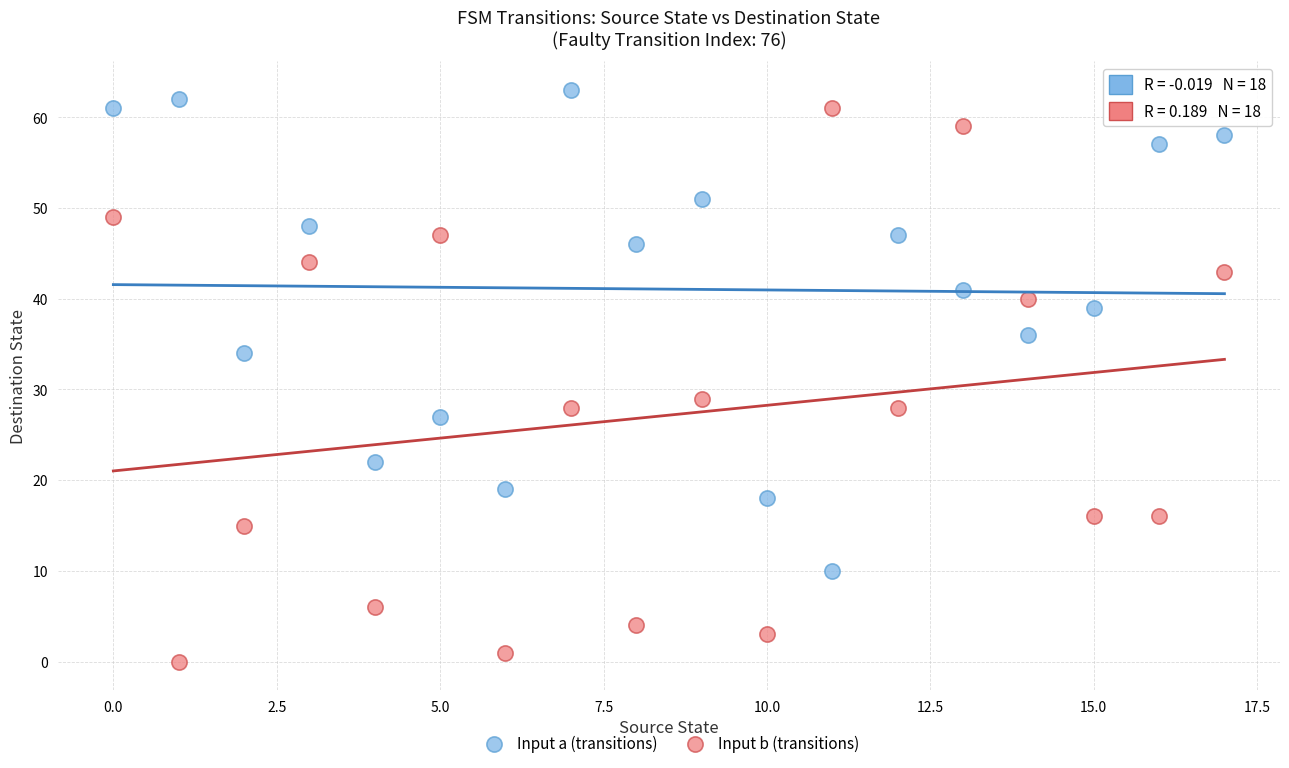

Which series contains the highest Y value?

Input a (transitions)